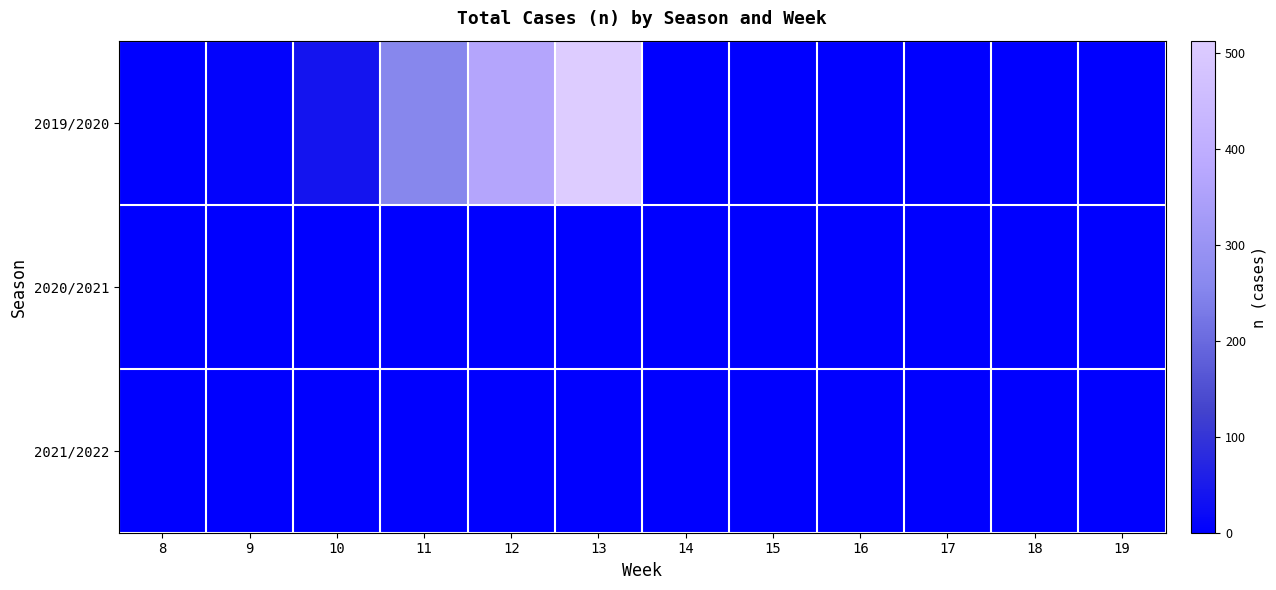

List the series in order of their peak value, lowest first.

2020/2021, 2021/2022, 2019/2020